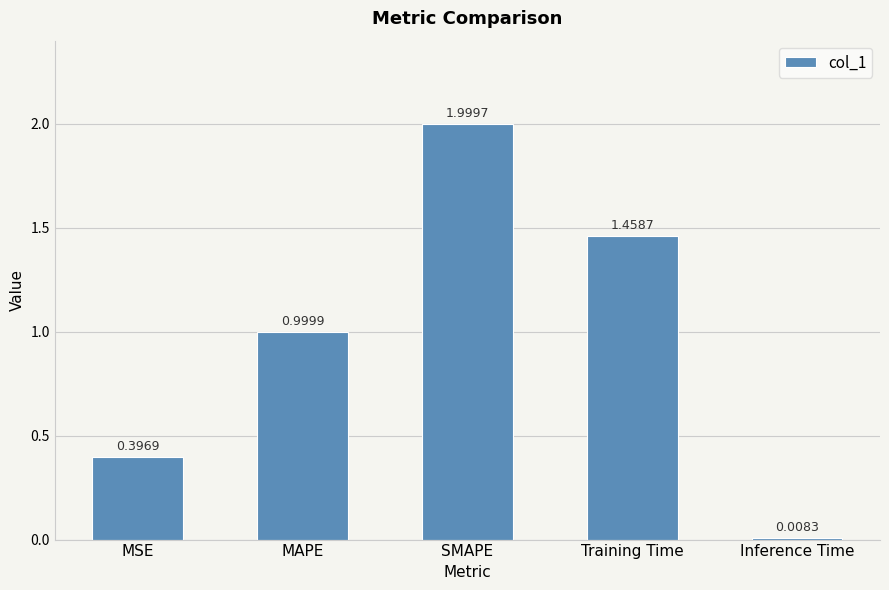

List the labels in order of value, smallest first.

Inference Time, MSE, MAPE, Training Time, SMAPE